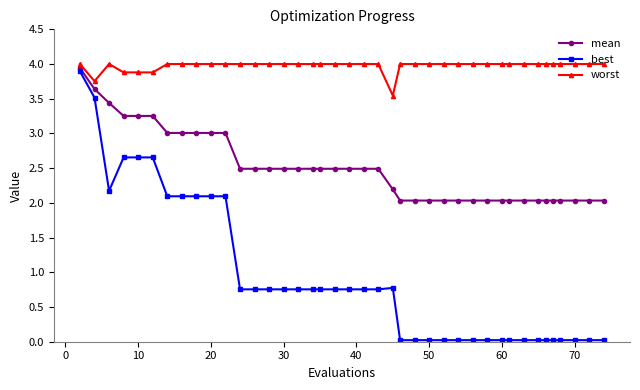

True or false: worst and best intersect in this chart.

False